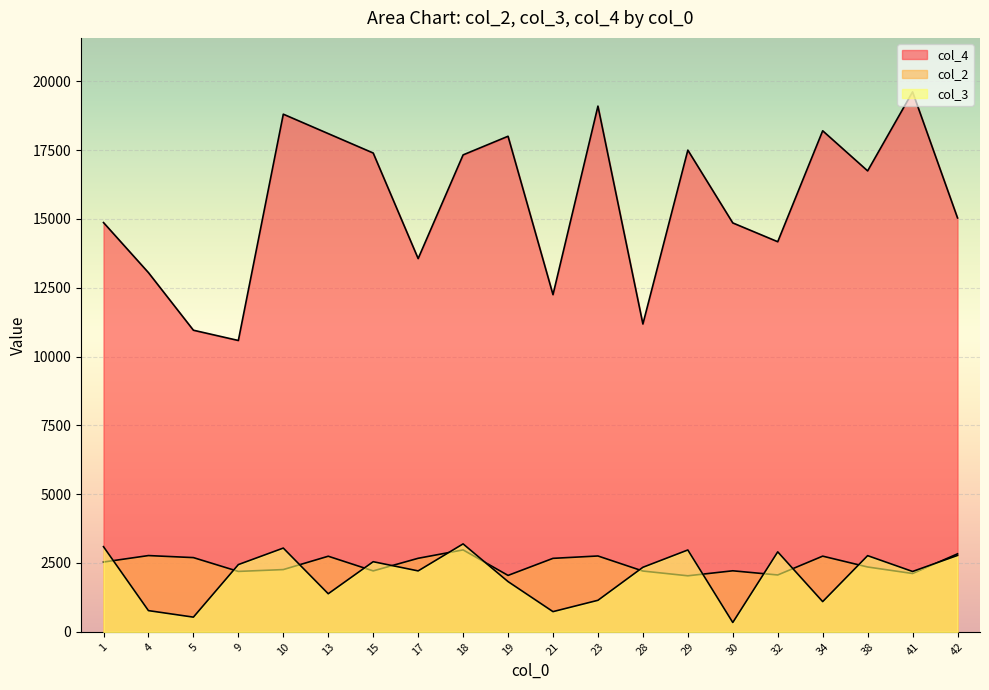

Does the chart display data point markers on the line(s)?

No